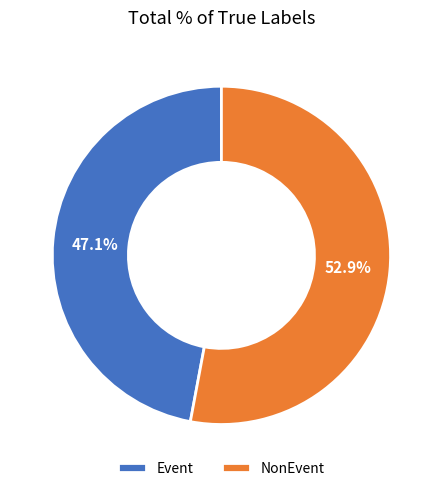

Which slice is the largest?

NonEvent